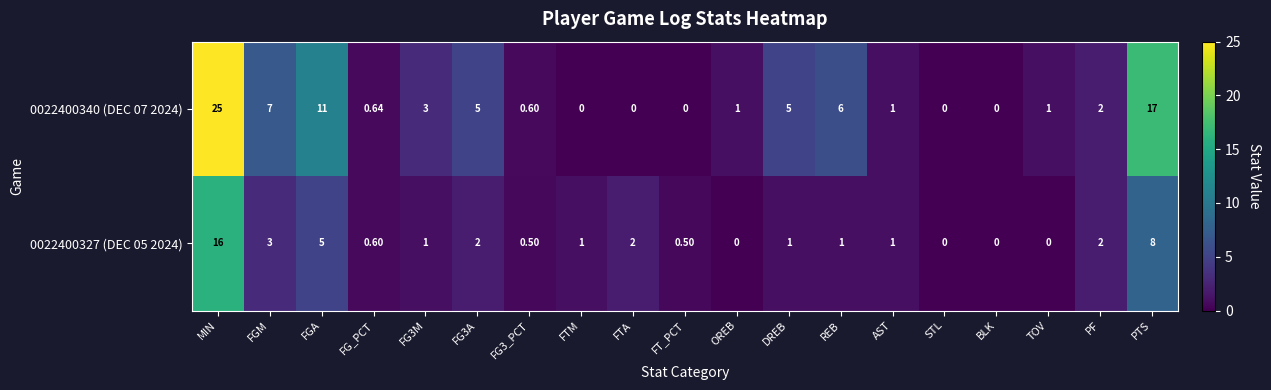

At which category is the sum across all series the highest?

MIN